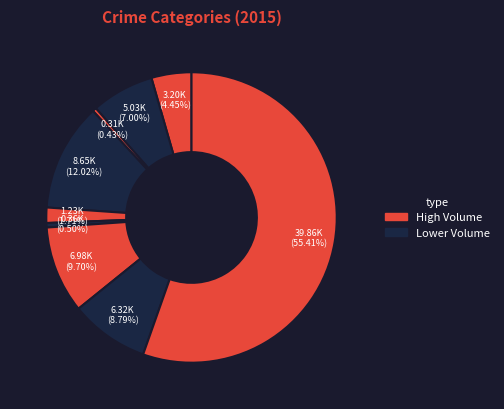

Is there a majority slice in this chart?

Yes